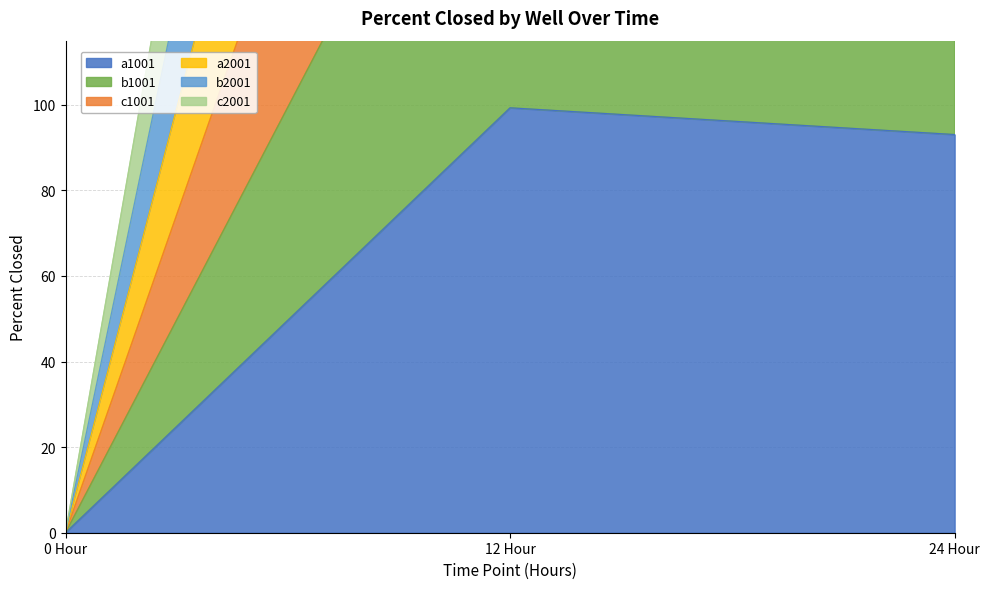

Which series has the largest total across all categories?

b1001